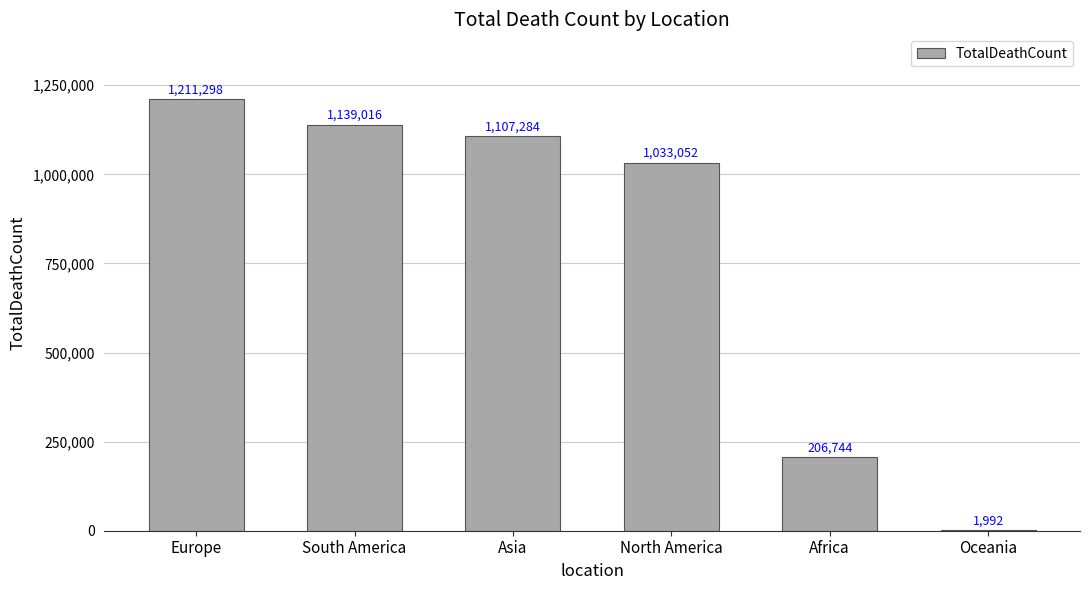

At which label is the value closest to 606645?

Africa